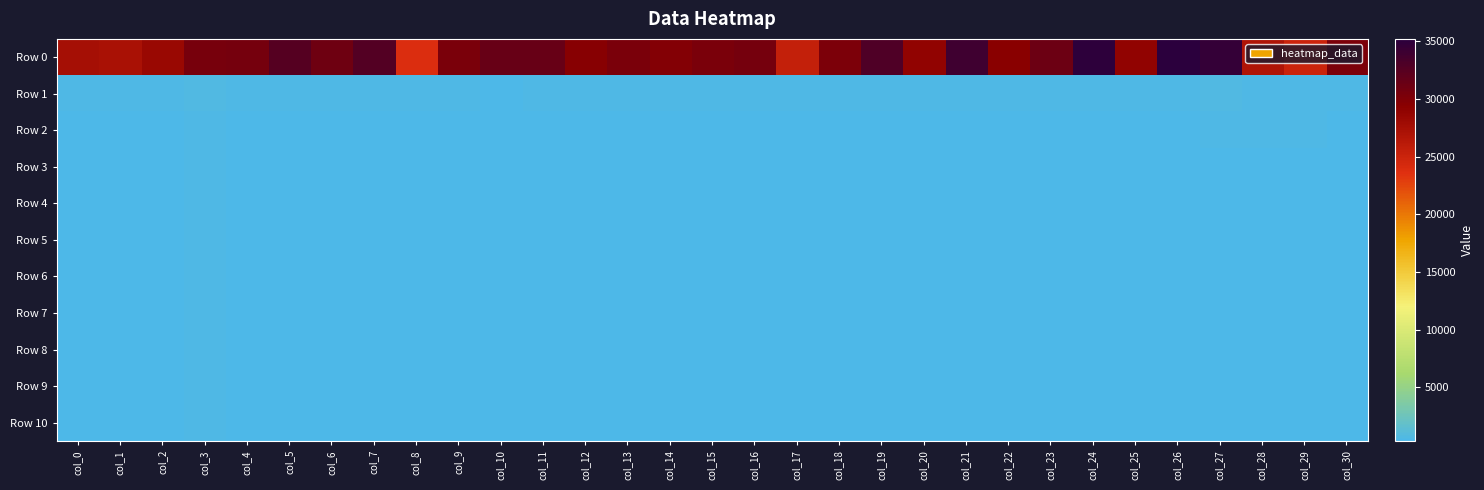

What is the smallest value displayed?

347.0